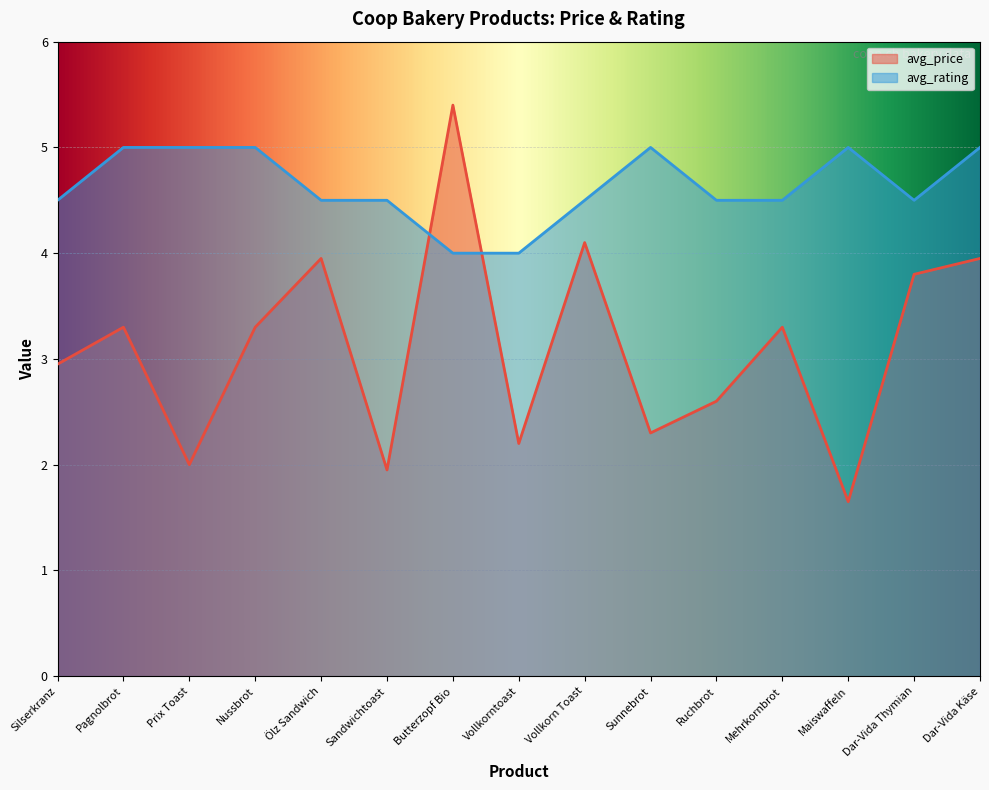

What is the total value across all series at Vollkorn Toast?

8.6